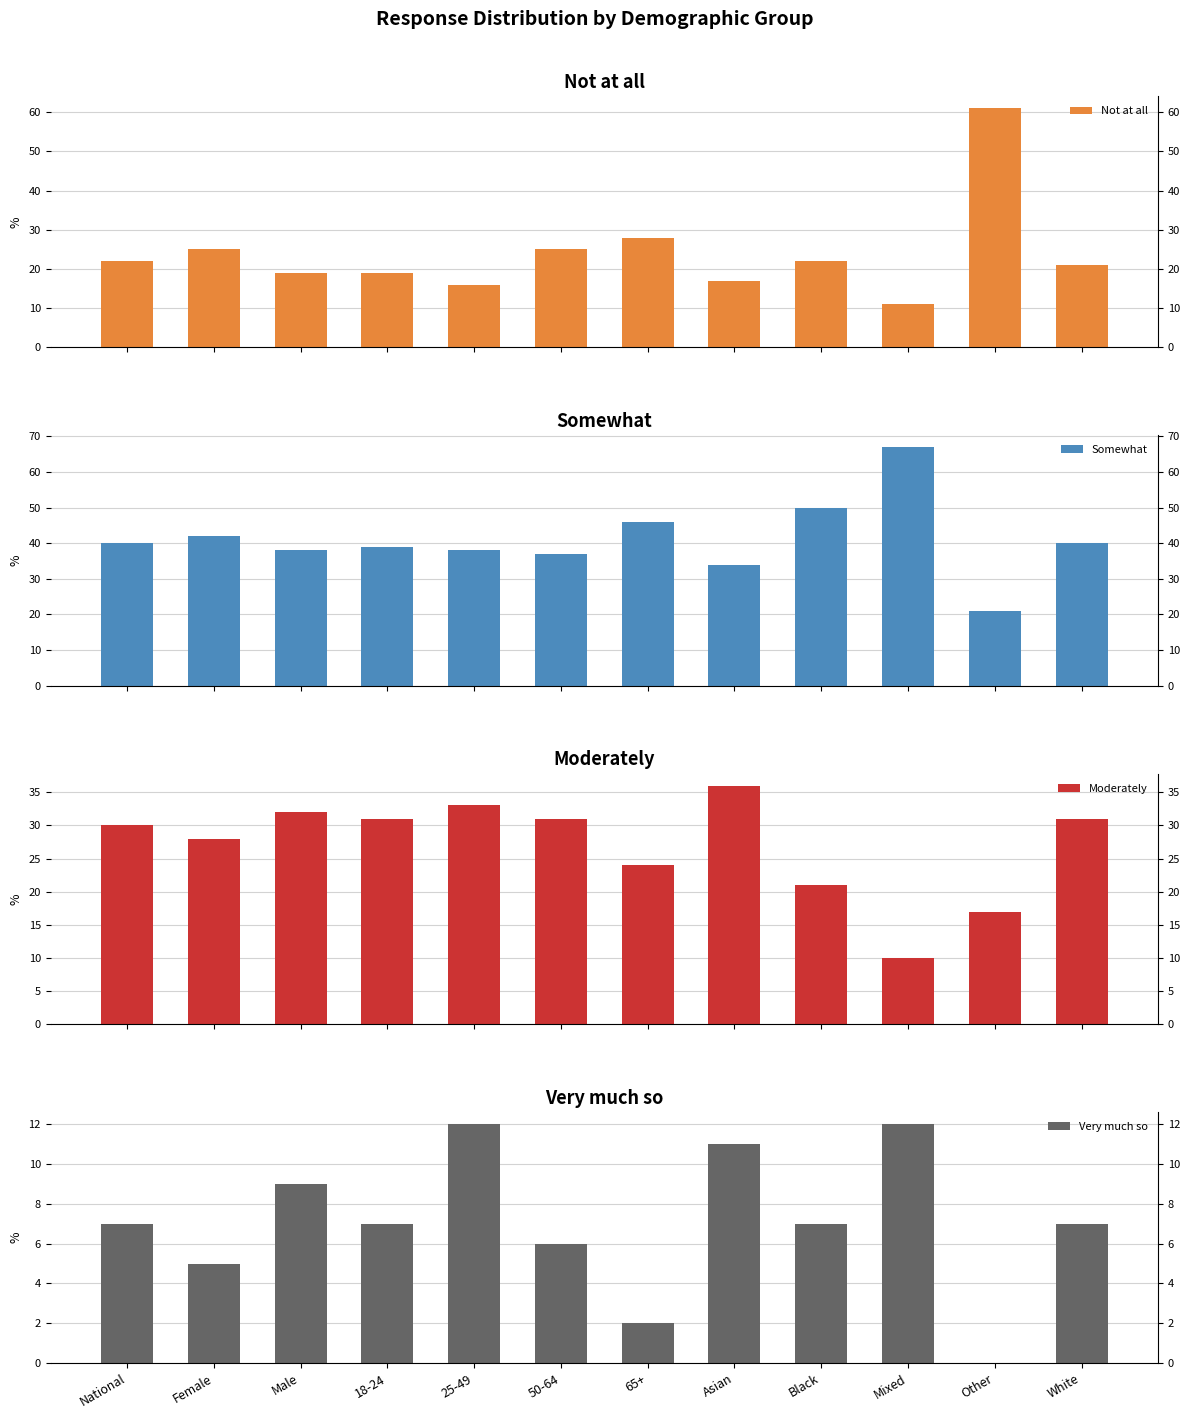

What position from the left is Black?

9